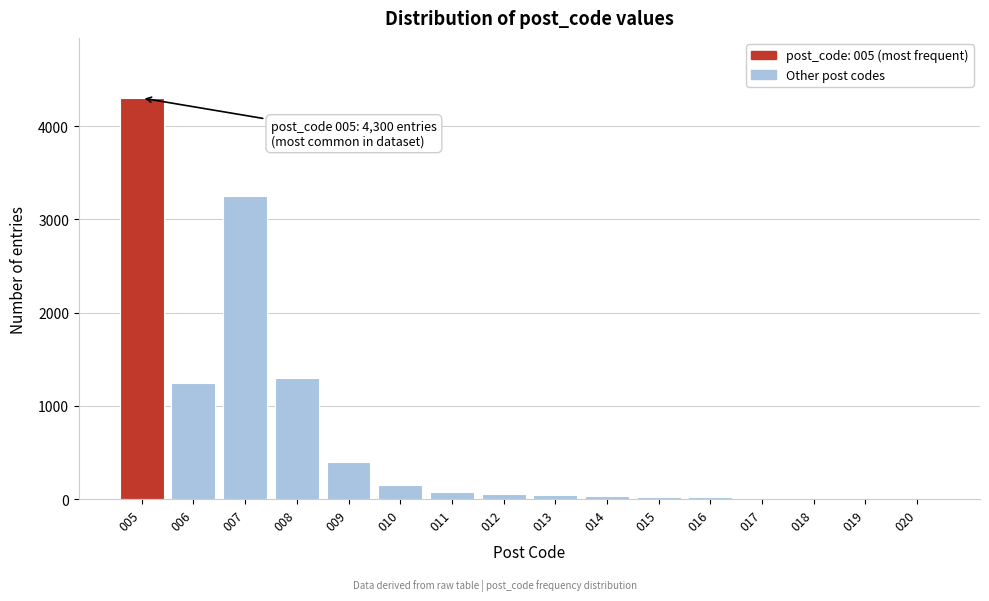

What is the change in value from 007 to 008?

-1950